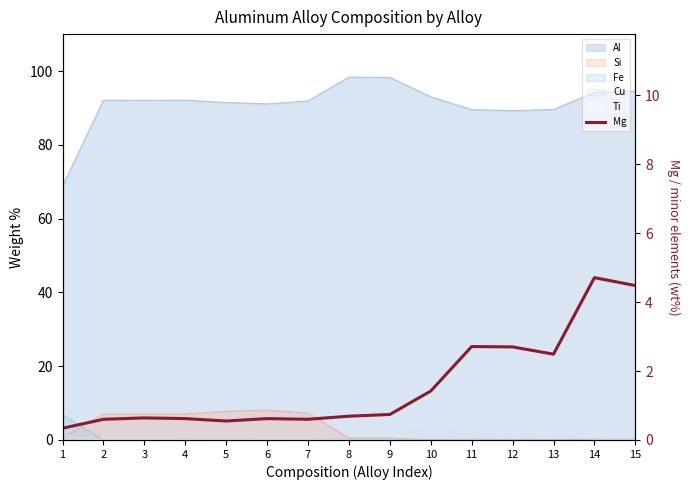

Which has a higher value, 14 or 1?

14